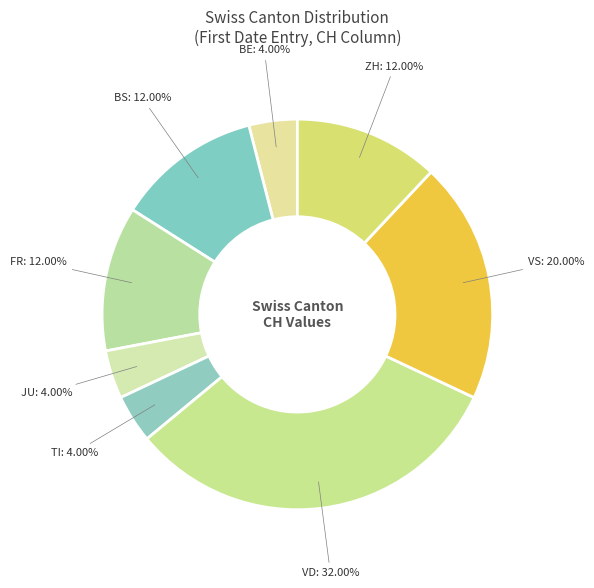

How many segments does this pie chart have?

8